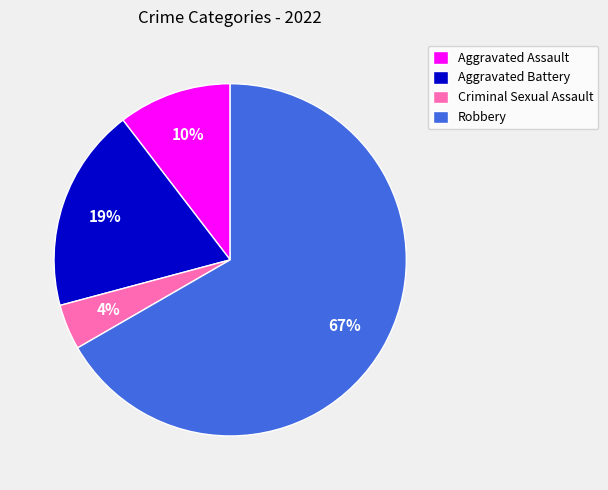

Which slice is the largest?

Robbery